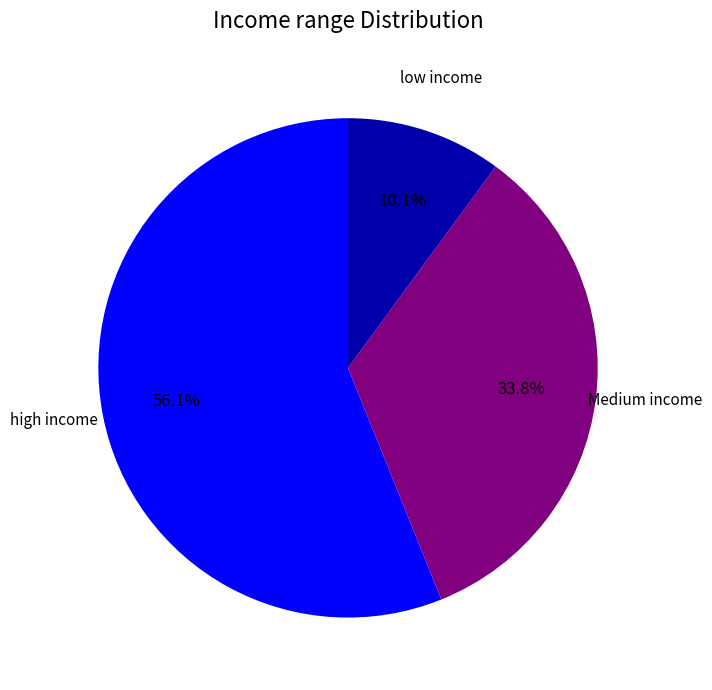

Count the number of slices in the pie.

3